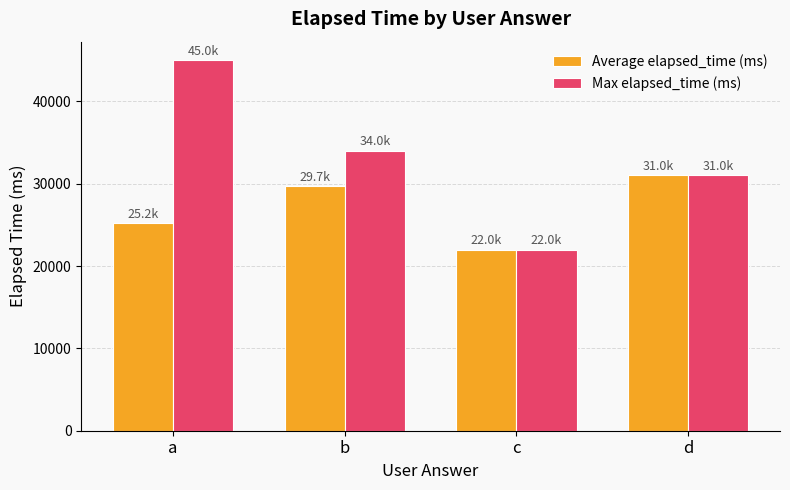

Reading left to right, extract all data points from this chart.

Average elapsed_time (ms): a=25200.0	b=29666.7	c=22000.0	d=31000.0
Max elapsed_time (ms): a=45000.0	b=34000.0	c=22000.0	d=31000.0